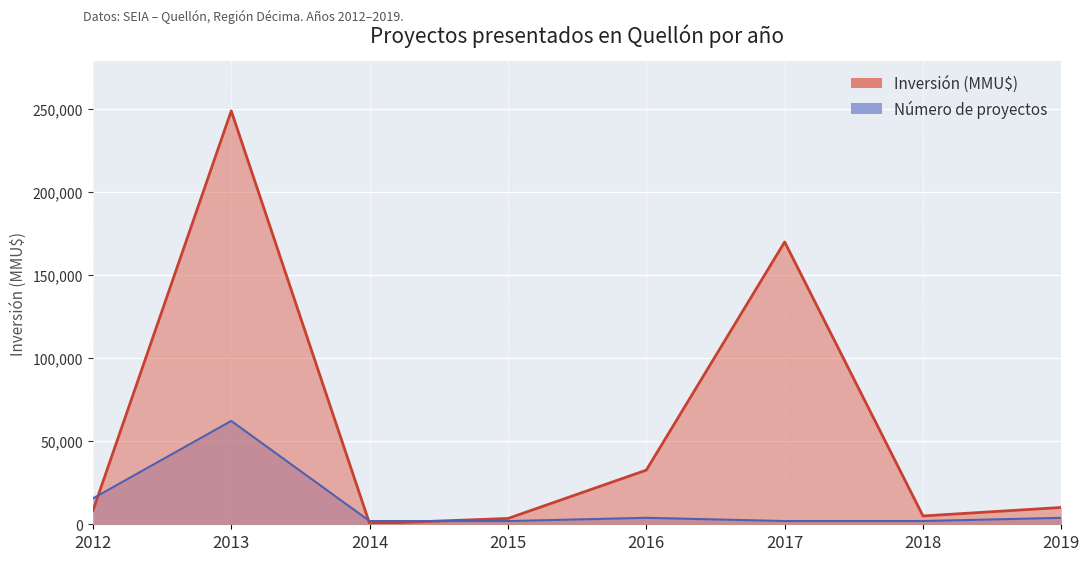

How many values in the Número de proyectos series exceed 3889?

4